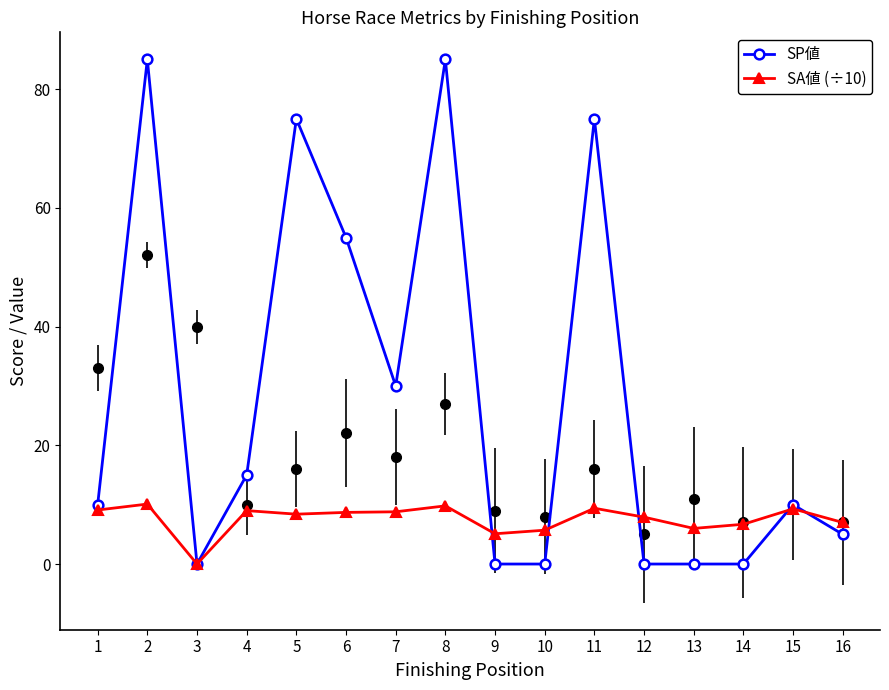

True or false: SP値 has a value of -32.7 at 14.

False